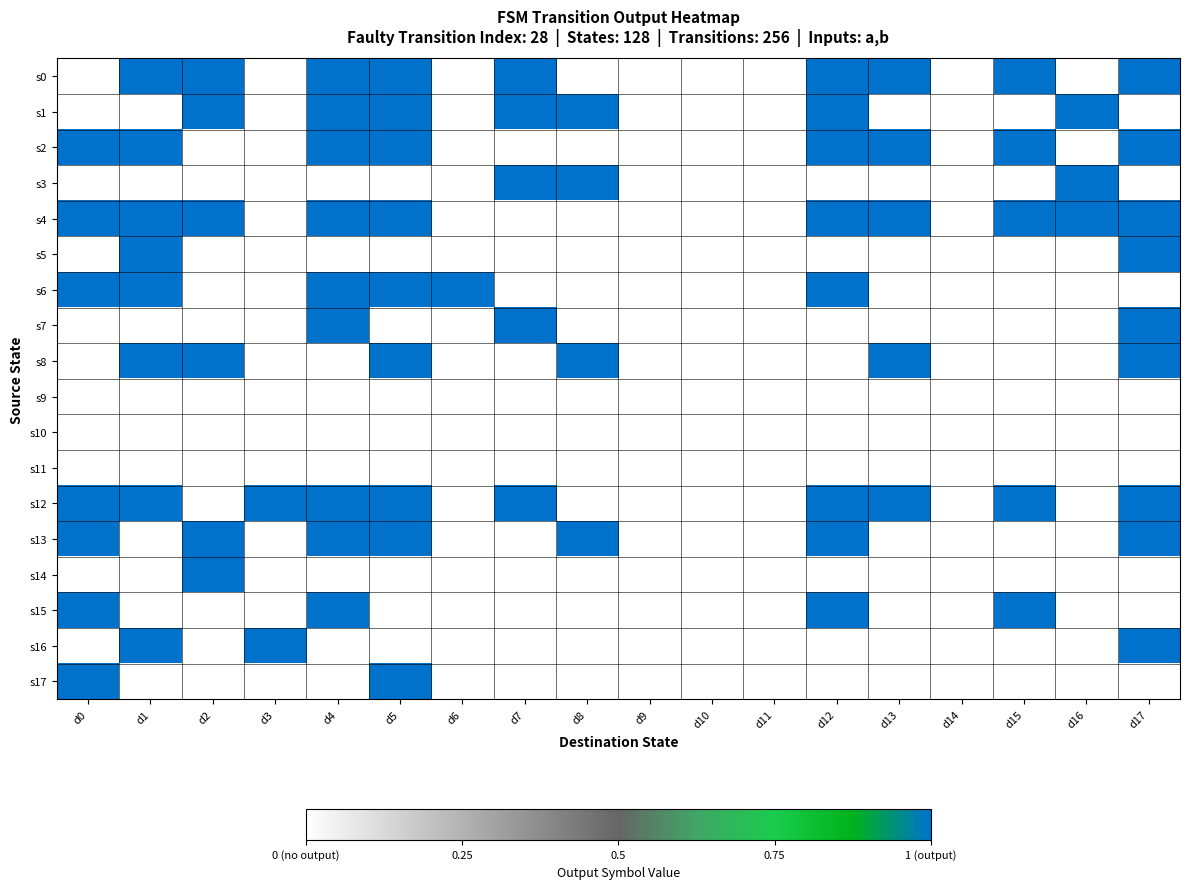

Which category has the lowest value across all series?

d0